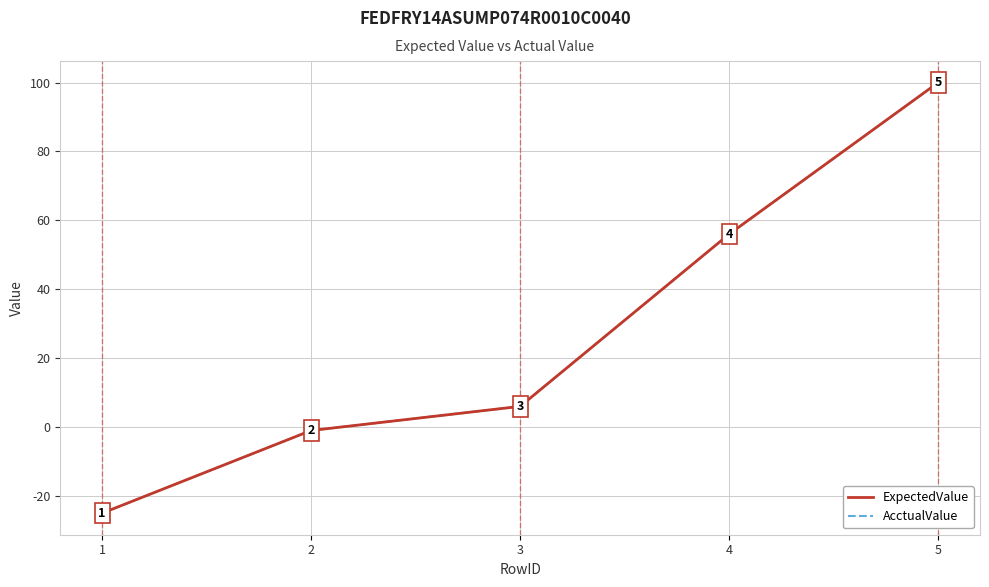

Is this an area chart (filled region under the line)?

No